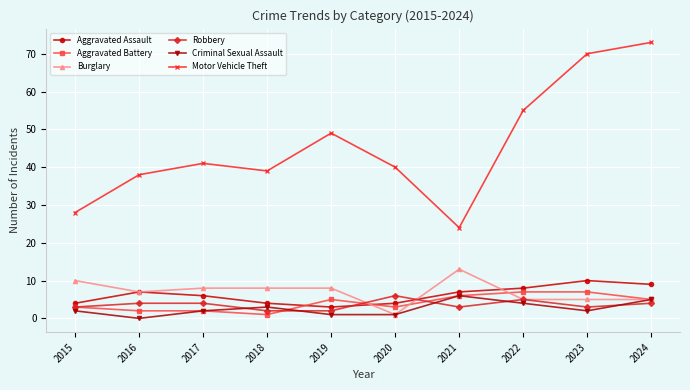

True or false: Burglary has a value of 9 at 2022.

False